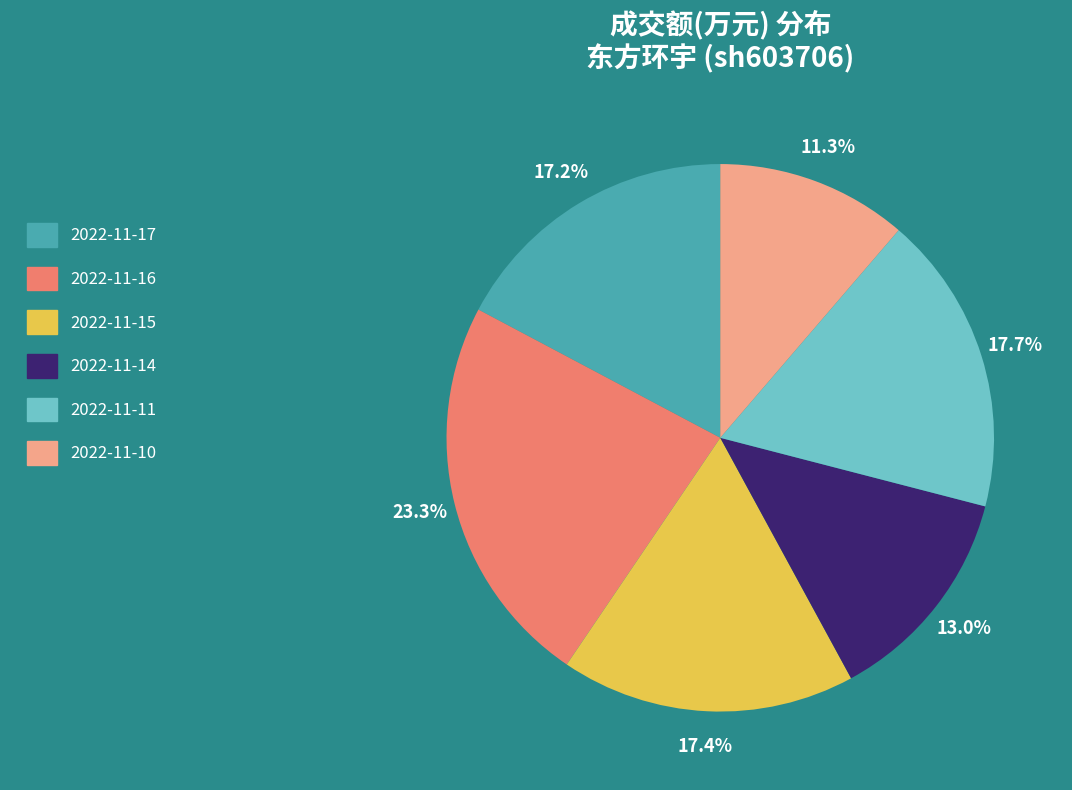

How many slices are in this pie chart?

6